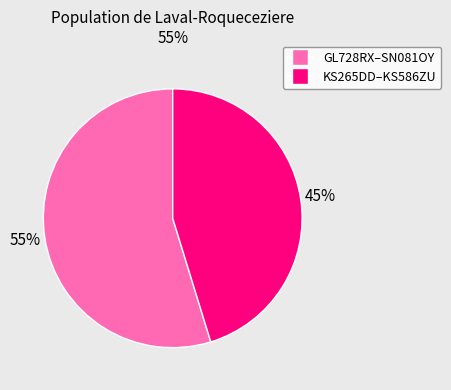

To the nearest percent, what is the difference between the largest and smallest slice percentages?

10%